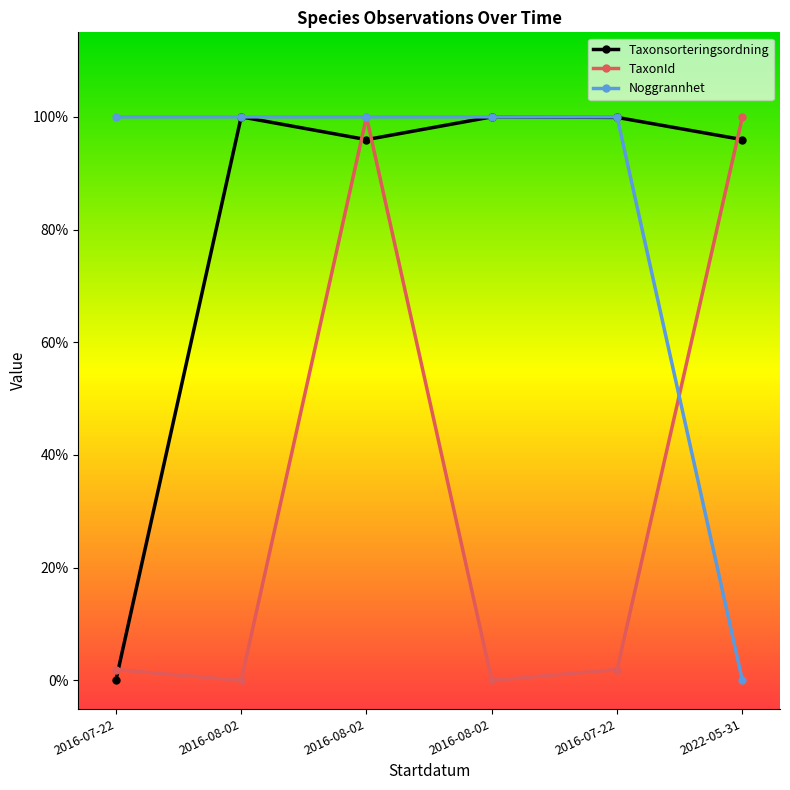

Is it true that Noggrannhet equals 0.0 at 2022-05-31?

True